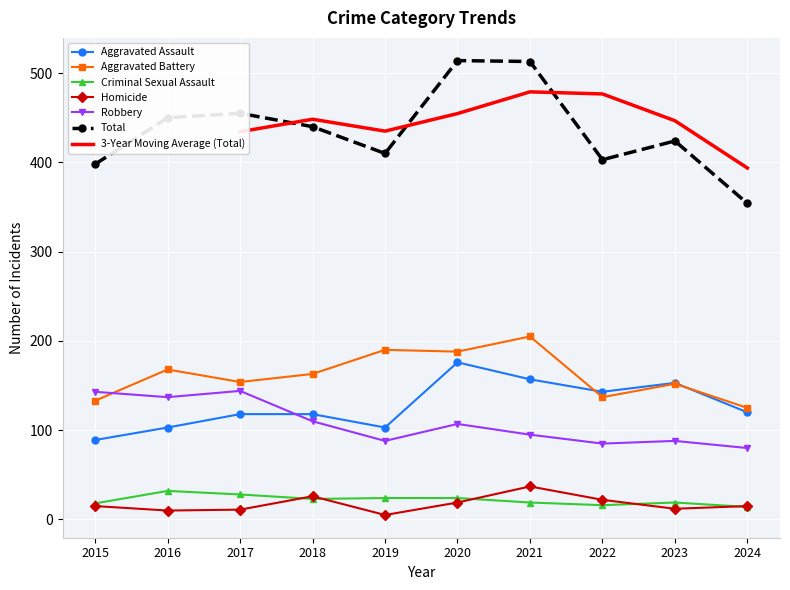

Where do Criminal Sexual Assault and Homicide first cross each other?

2017 and 2018